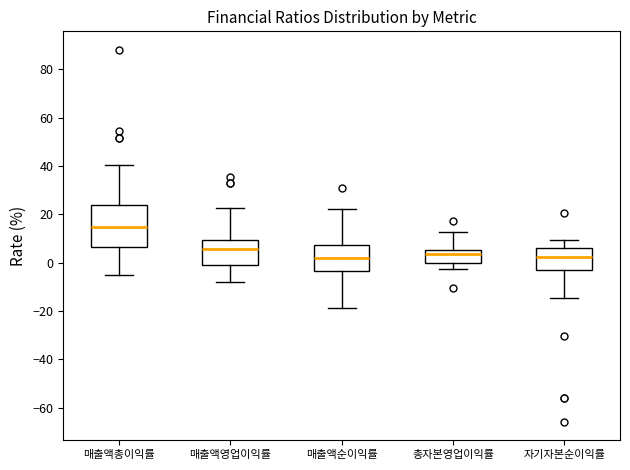

Reading left to right, read every box against the y-axis: the position of its median line, the range the box covers, and the ends of its whiskers. The values are not printed on the chart, so give them approximately, as read against the axis.

매출액총이익률: median 14, box 6 to 24, whiskers -6 to 40
매출액영업이익률: median 6, box -2 to 10, whiskers -8 to 22
매출액순이익률: median 2, box -4 to 8, whiskers -18 to 22
총자본영업이익률: median 4, box 0 to 6, whiskers -2 to 12
자기자본순이익률: median 2, box -4 to 6, whiskers -14 to 10